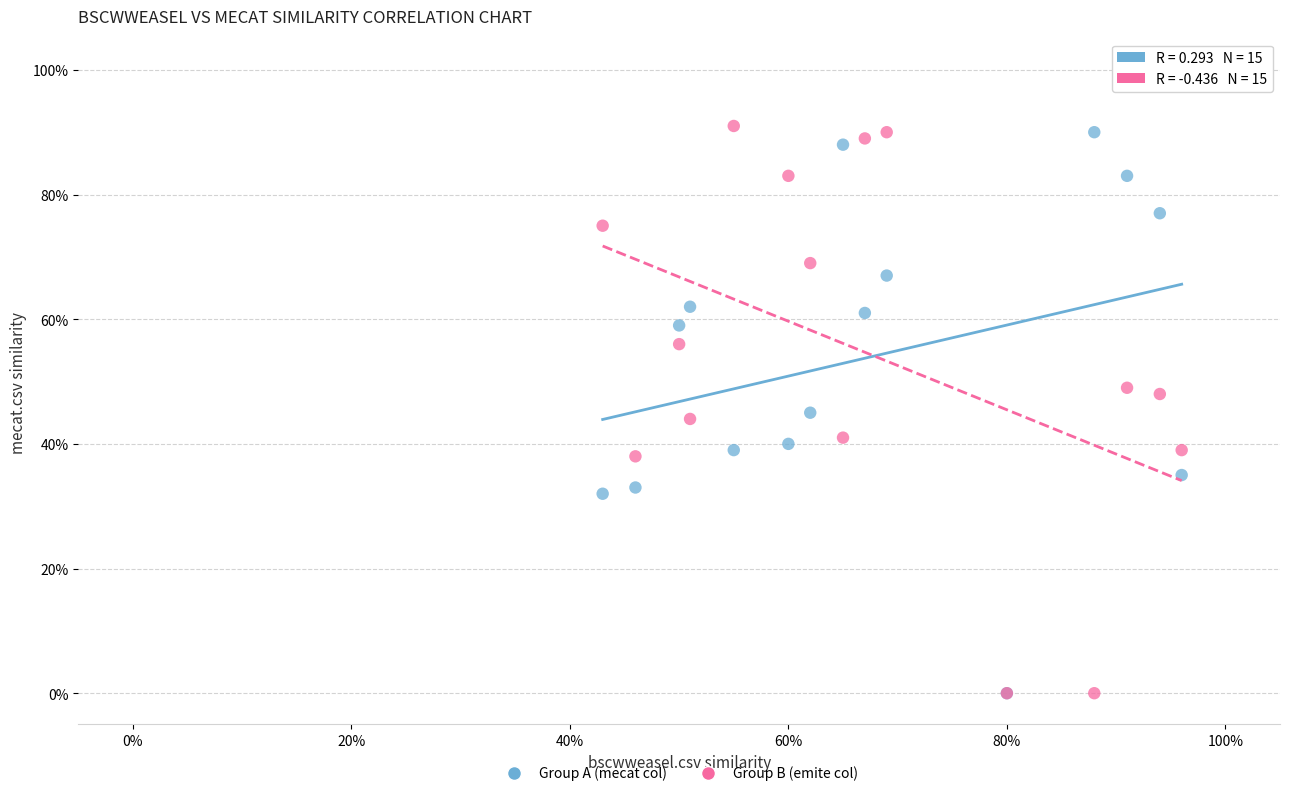

What are all the series names shown in the legend?

Group A (mecat col), Group B (emite col)